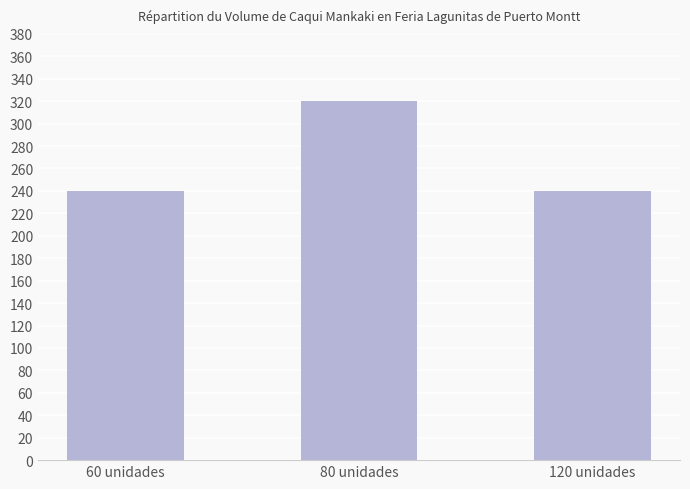

The chart shows a value of 117 at 60 unidades. True or false?

False